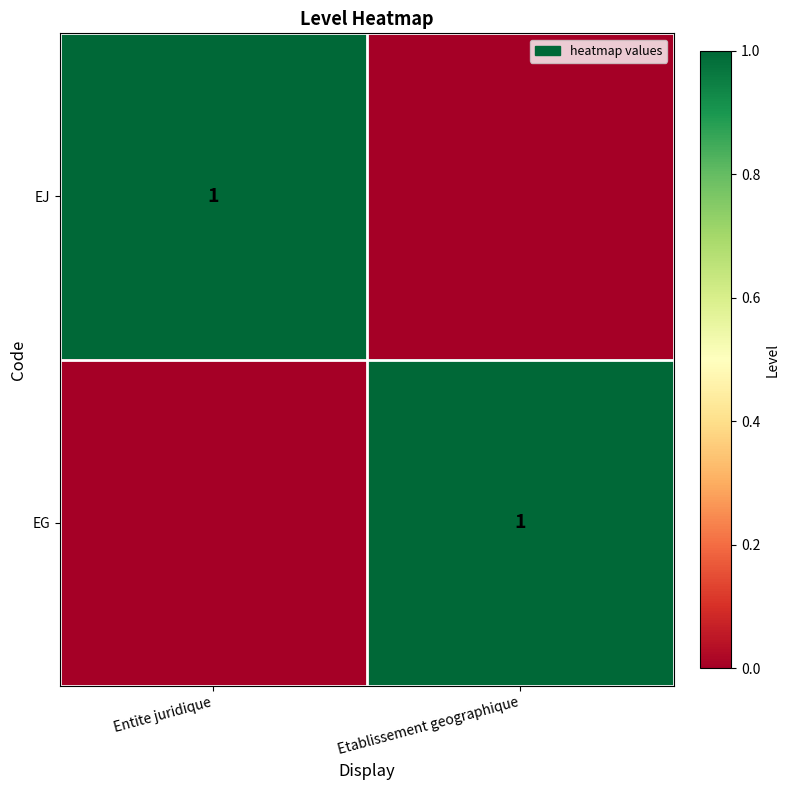

Between Entite juridique and Etablissement geographique, which is larger?

Entite juridique